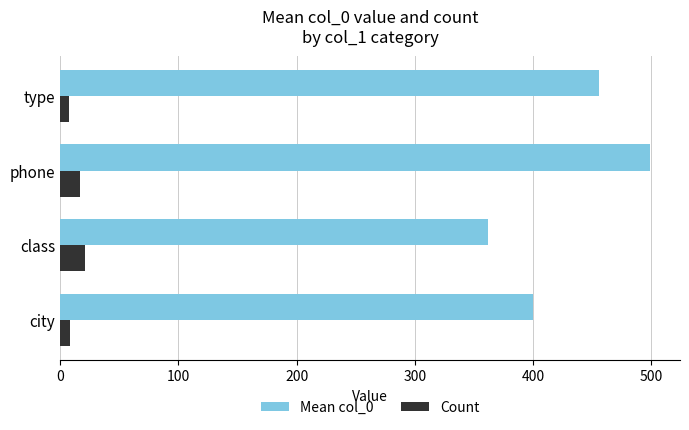

Which category has the lowest value in the Mean col_0 series?

class